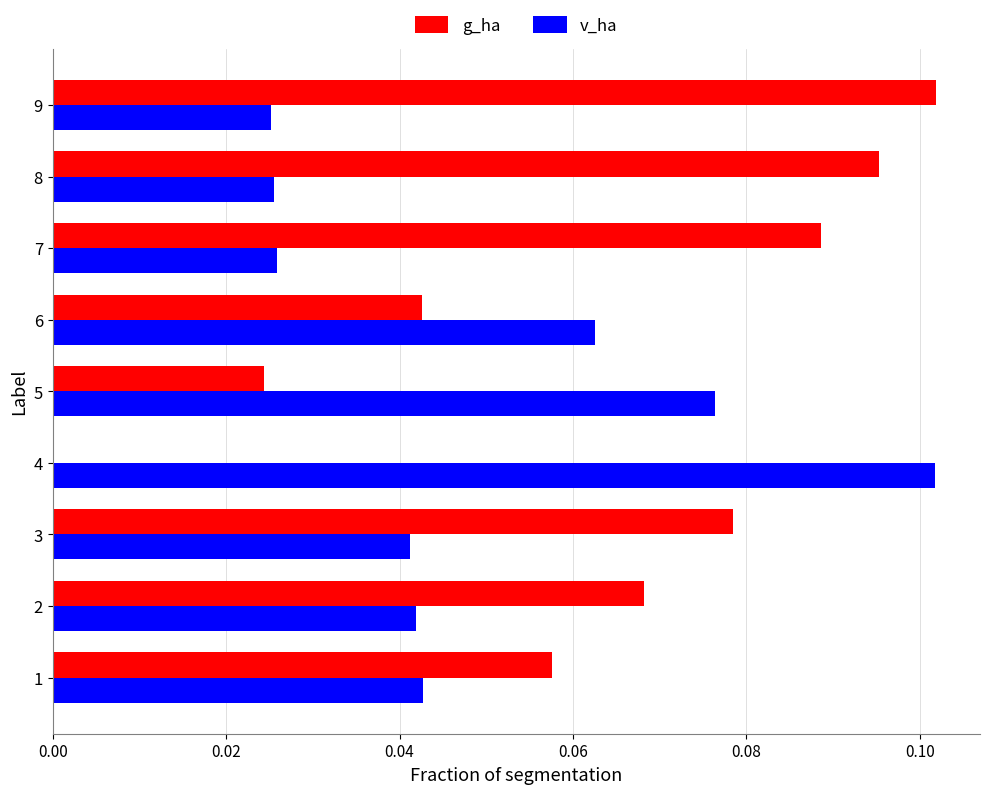

At which label does v_ha reach its peak?

4